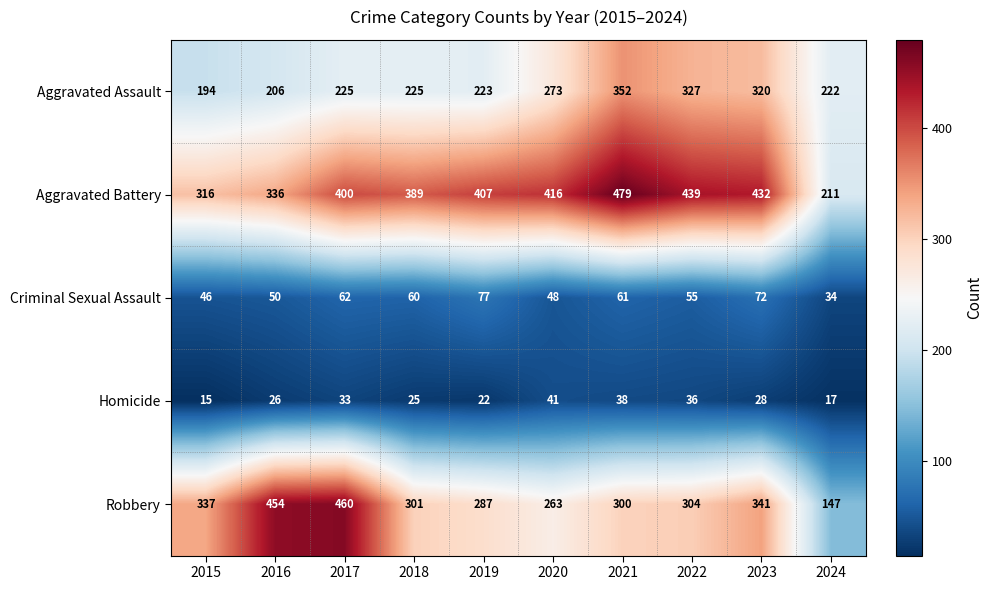

Between 2017 and 2018, which series saw the biggest shift?

Robbery